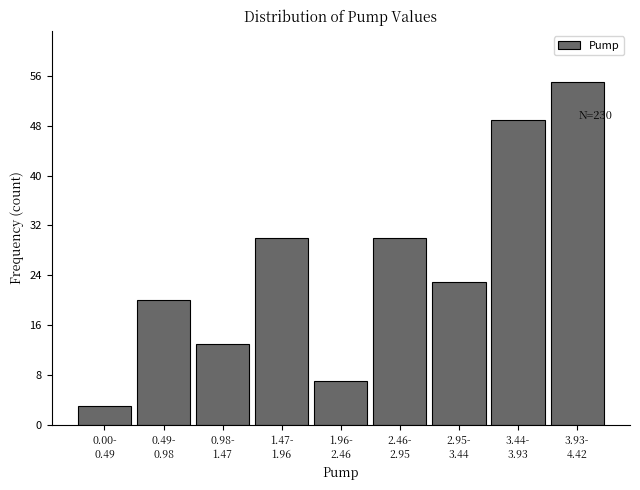

Reading left to right, list all the values displayed in this chart.

3	20	13	30	7	30	23	49	55